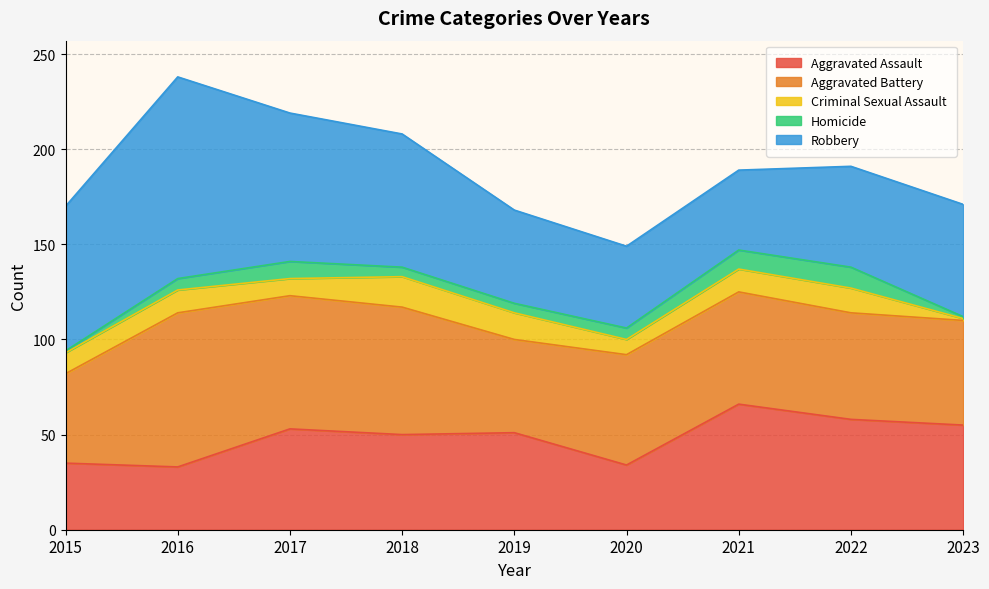

Which category has the lowest value across all series?

2023